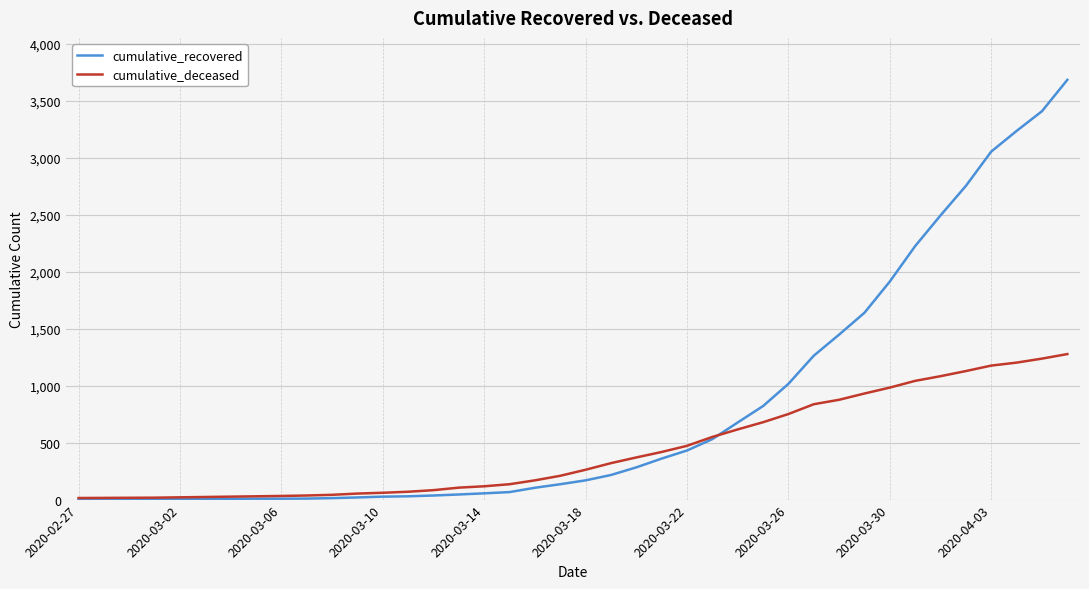

List the series in order of their peak value, lowest first.

cumulative_deceased, cumulative_recovered